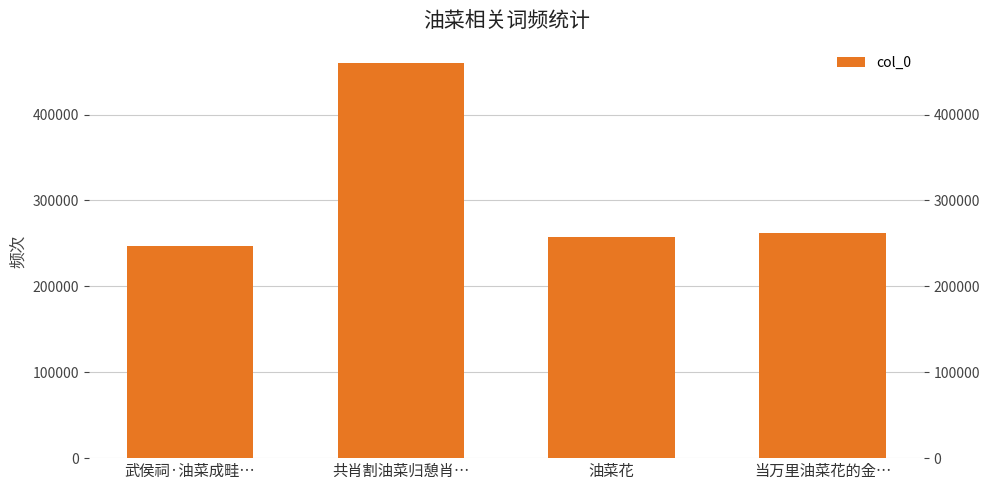

Which category has the lowest value across all series?

武侯祠·油菜成畦…